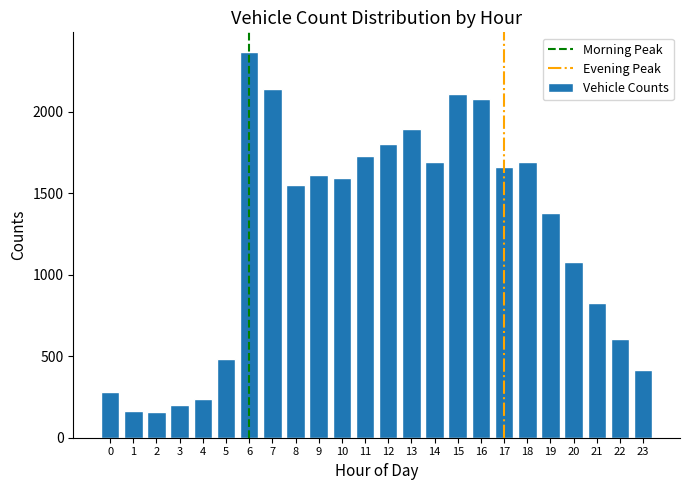

What is the average value?

1239